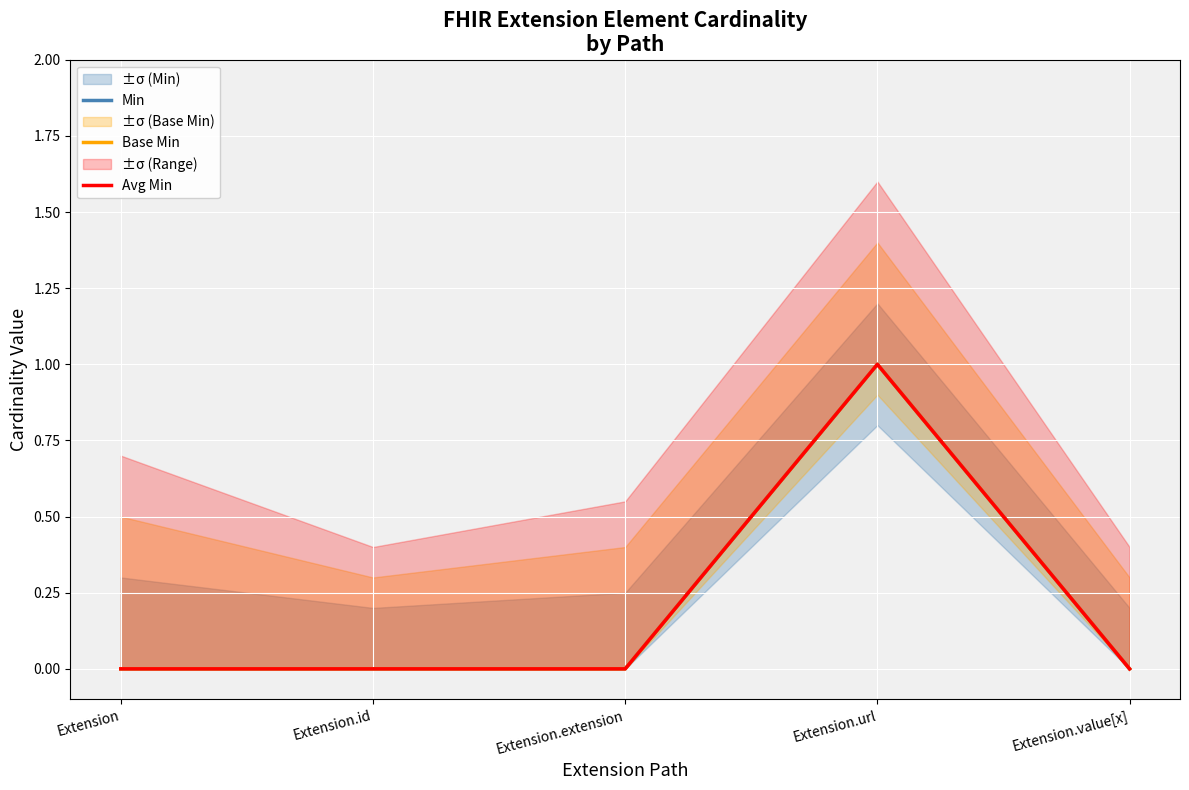

What is the sum of all Min values?

1